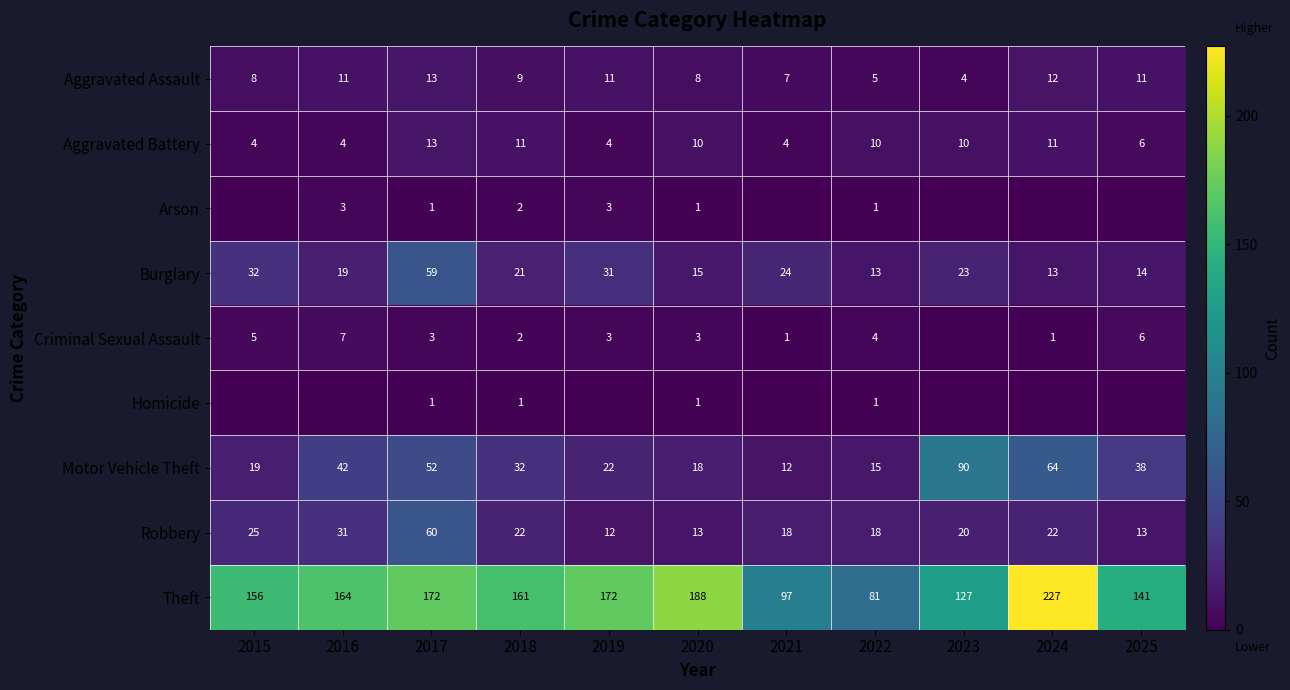

What is the spread (max minus min) of values at 2020?

187